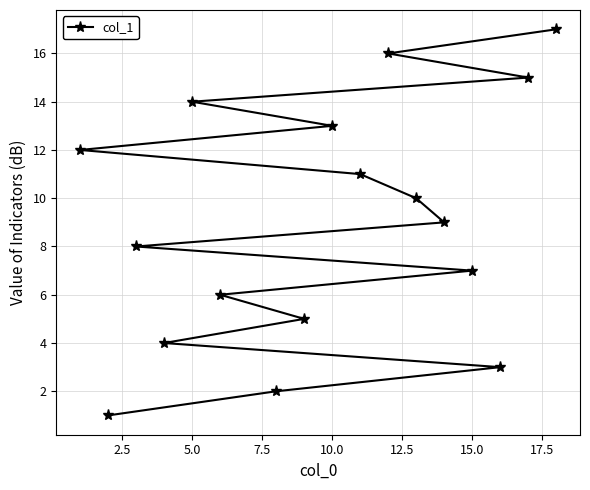

What is the sum of all values?

153